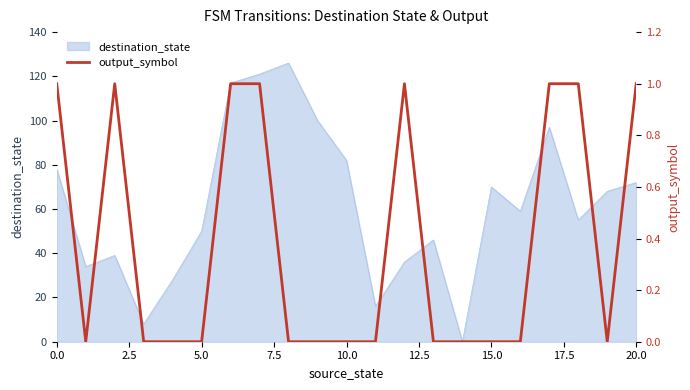

What is the sum of the values at 17 and 0.0?

2